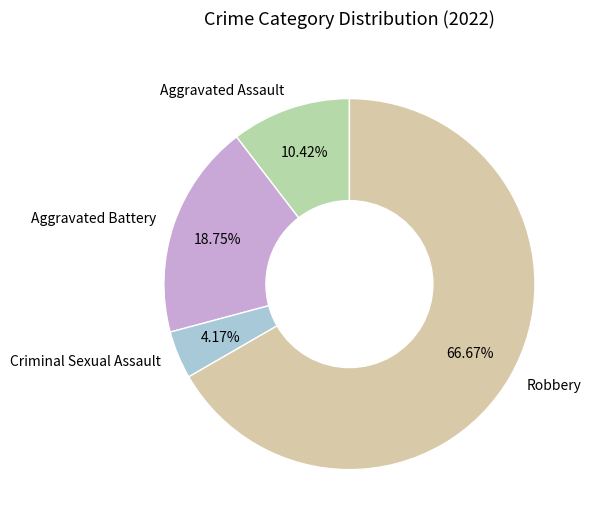

What is the majority slice?

Robbery